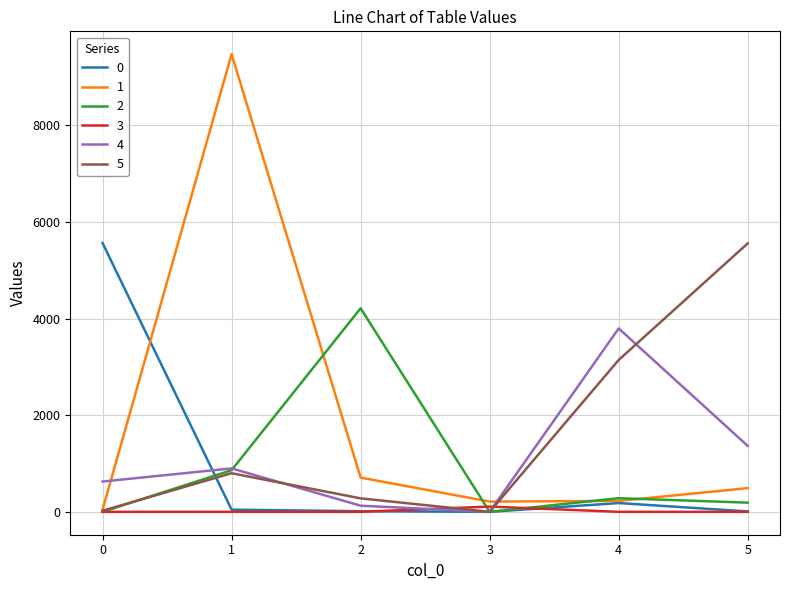

Which label corresponds to the largest value in the chart?

1